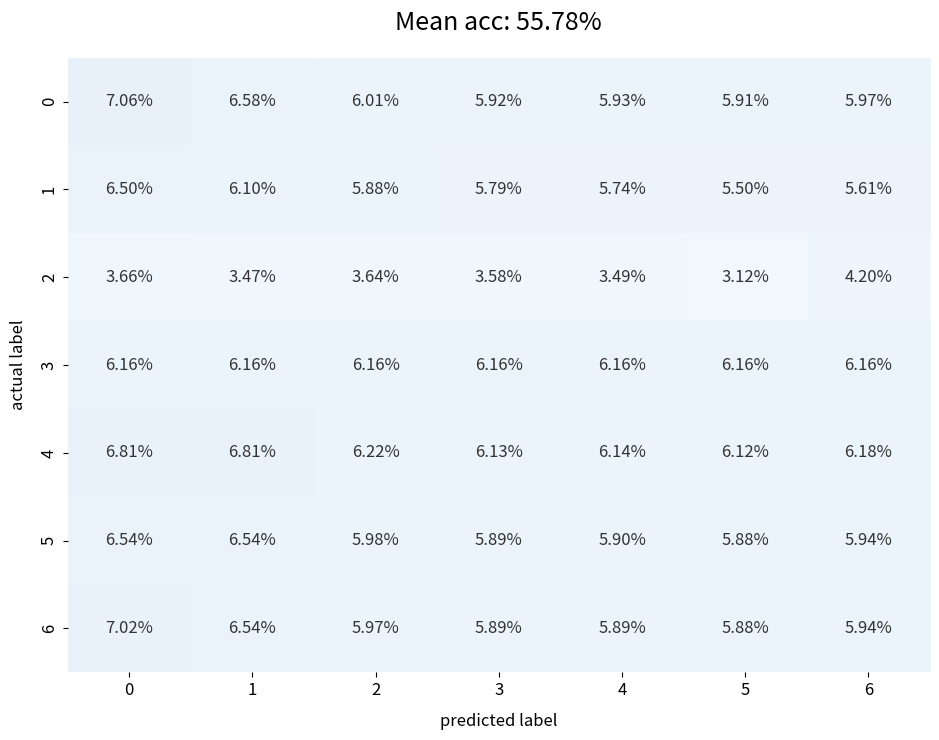

Which series has the largest range (max minus min)?

0